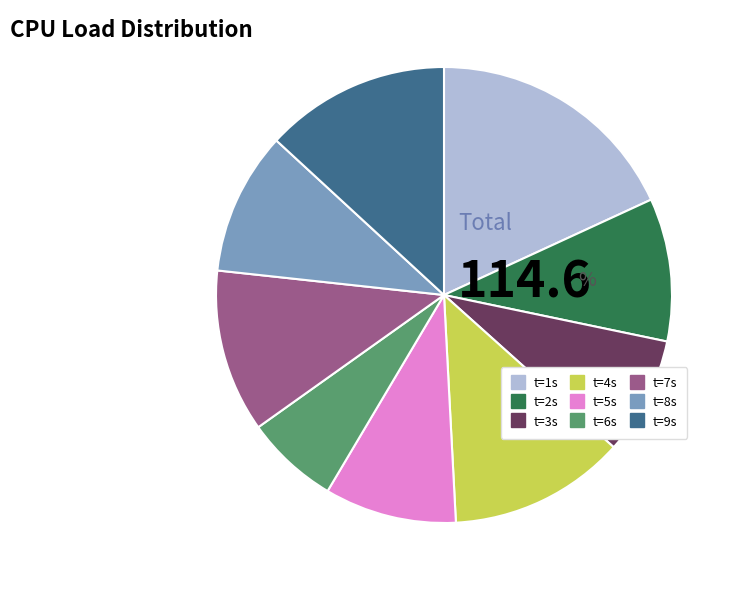

Do t=4s and t=3s together represent more than half of the pie?

No